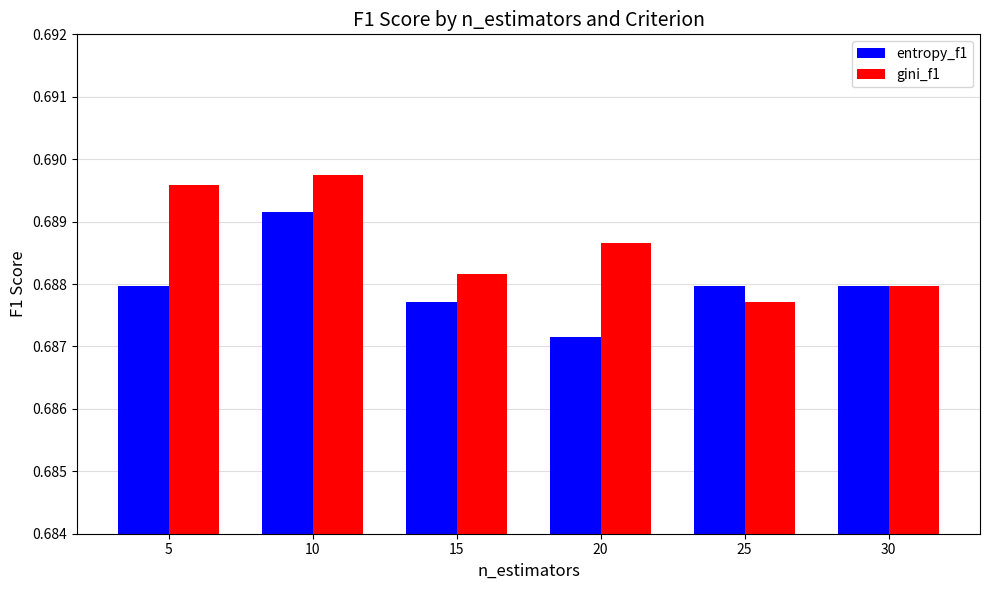

The value of gini_f1 at 25 is 1.0. True or false?

False